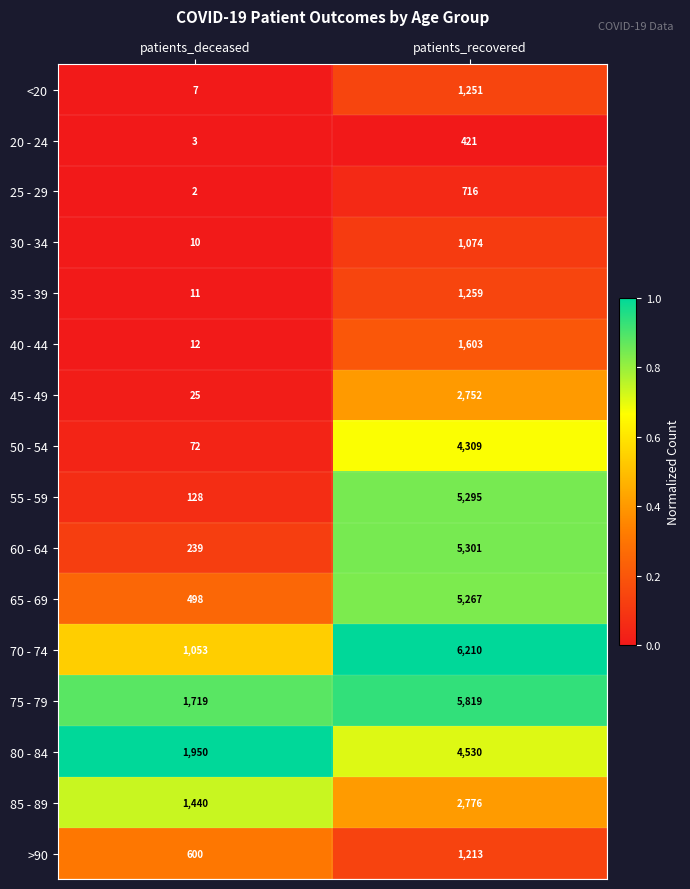

Read the 20 - 24 value at patients_deceased, to the nearest 5.

5